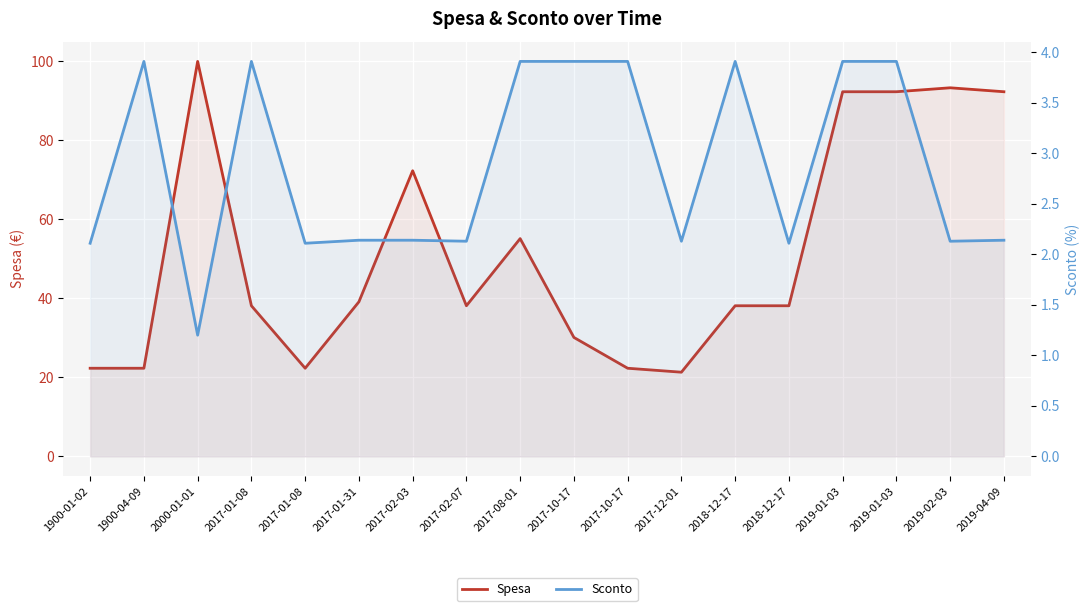

How many interior local valleys does the Spesa series have?

3